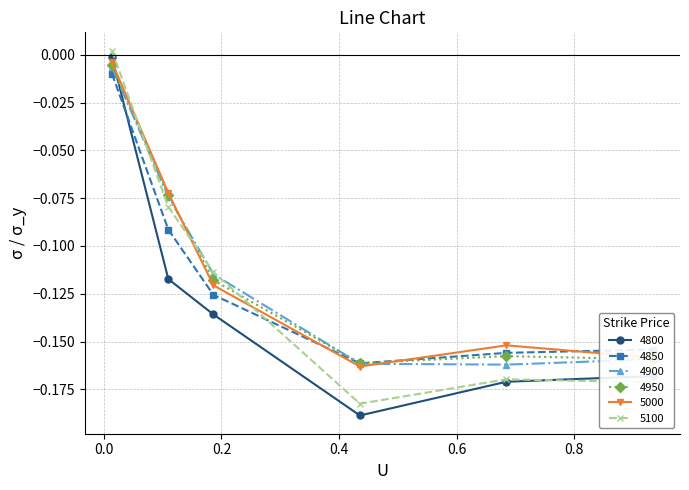

What is the sum of all 4850 values?

-0.7